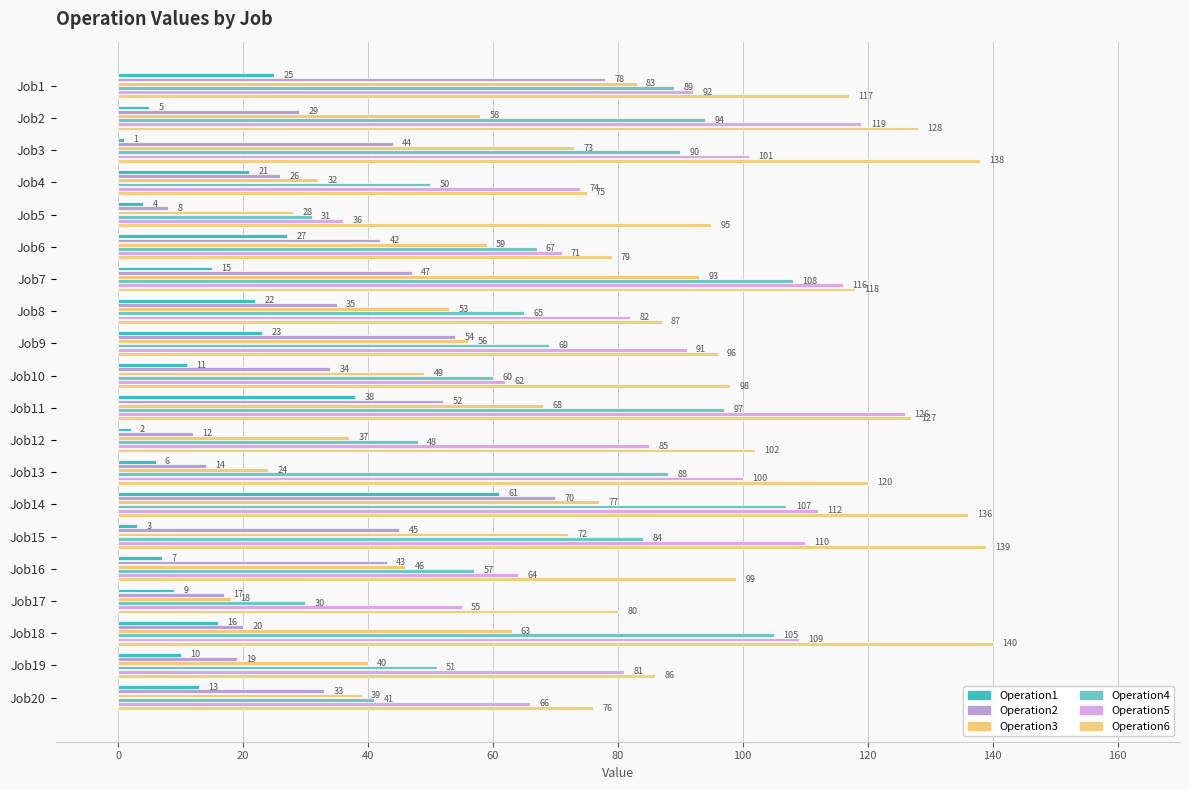

How many data points in Operation5 are less than 91?

10